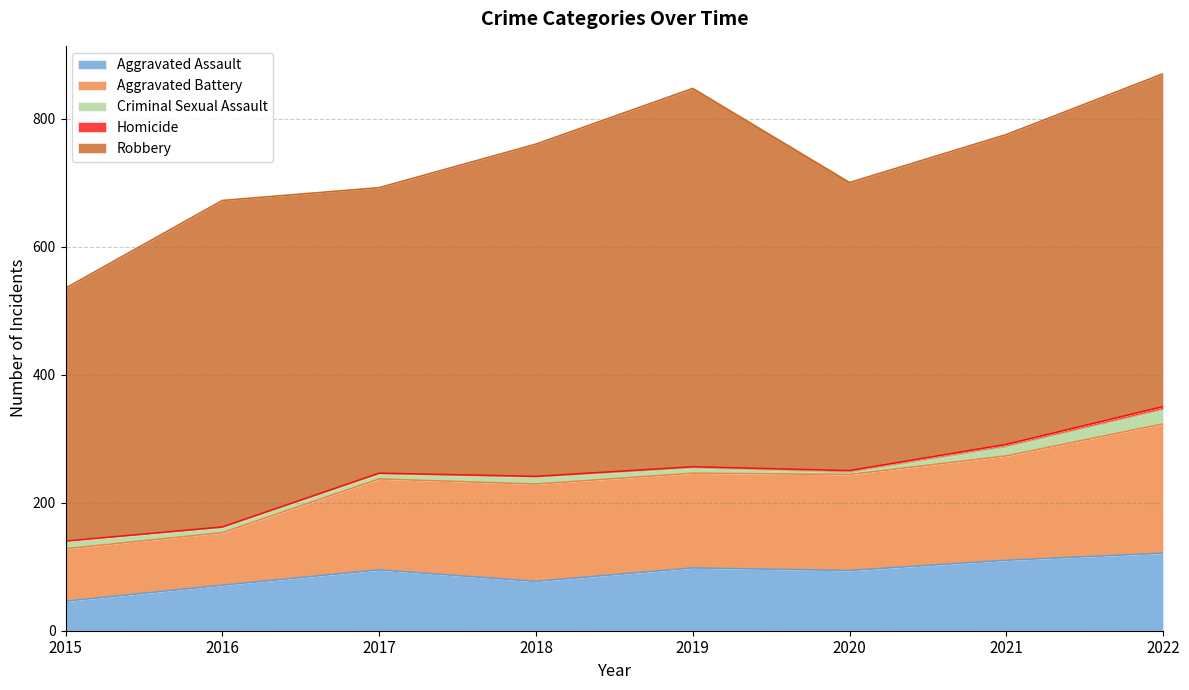

True or false: Homicide and Criminal Sexual Assault intersect in this chart.

False